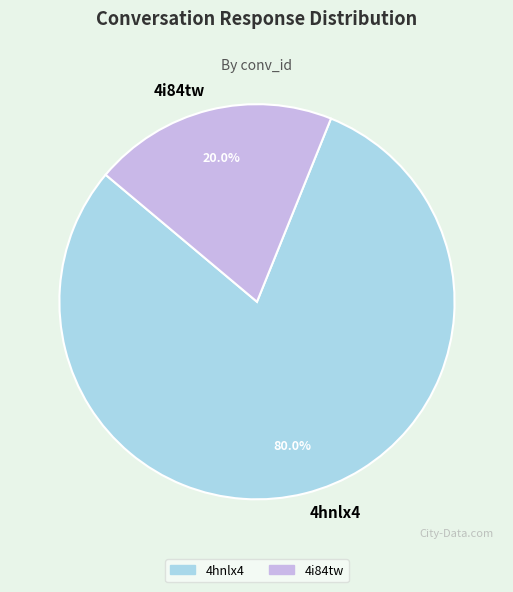

To the nearest percent, what portion does 4hnlx4 represent?

80%